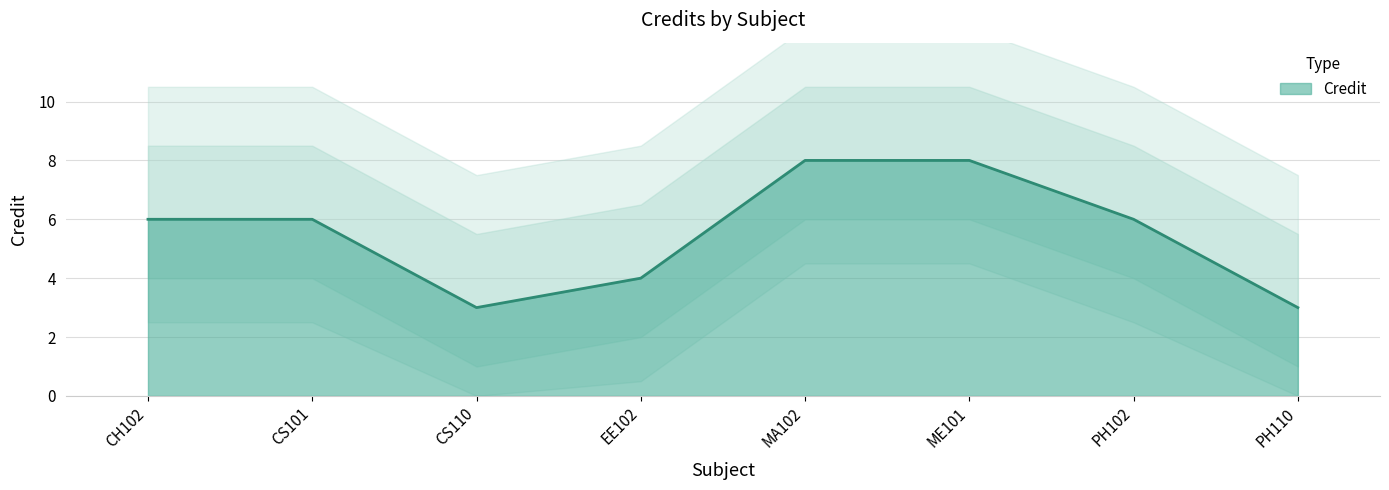

How many values are between 4 and 8?

6